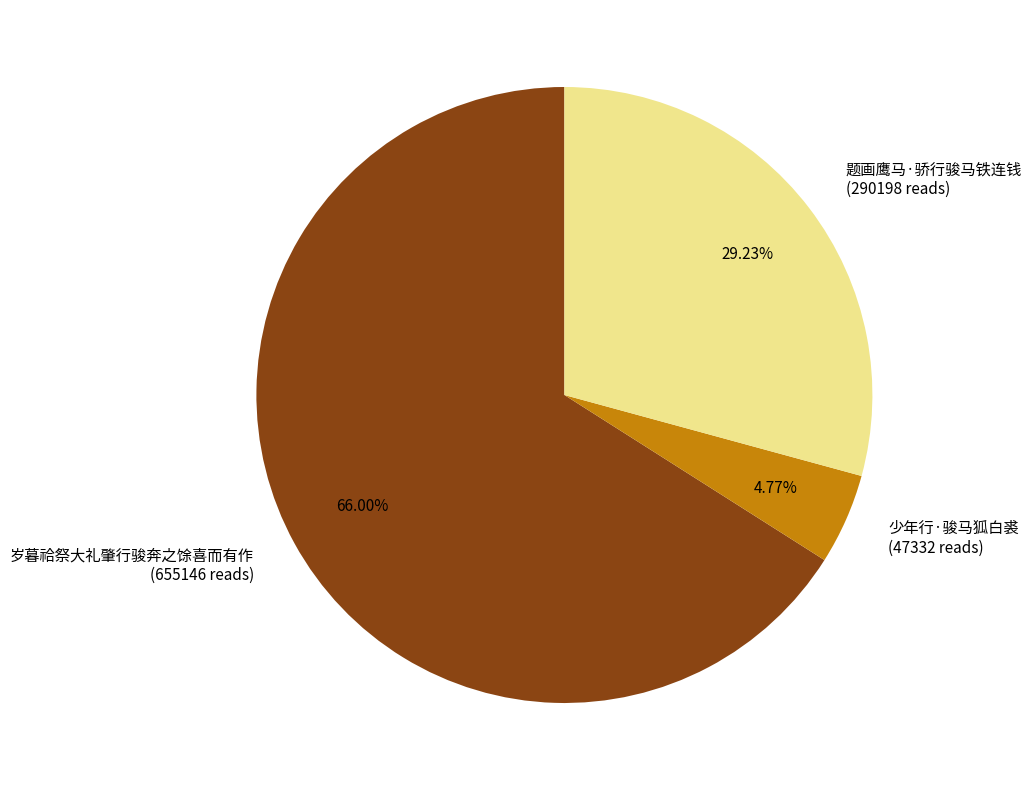

Which slice is the smallest?

少年行·骏马狐白裘